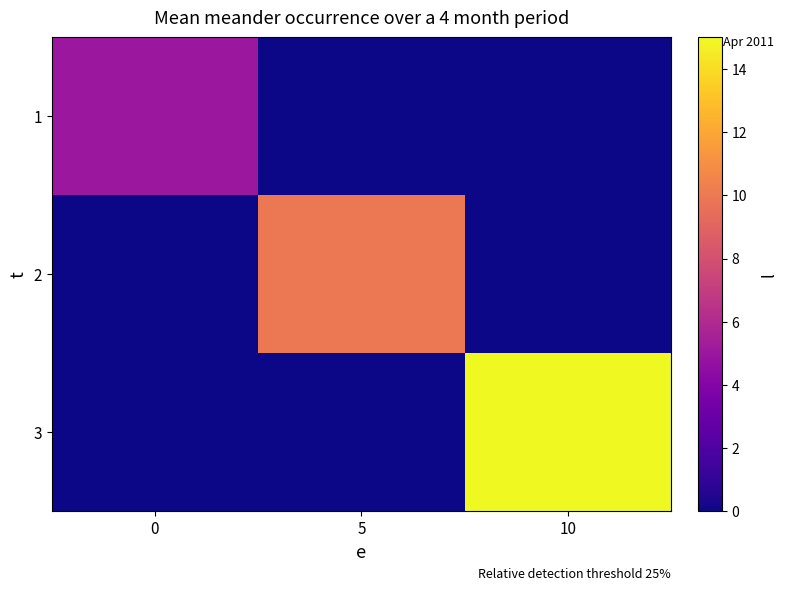

List the series in order of their overall mean, highest first.

3, 2, 1